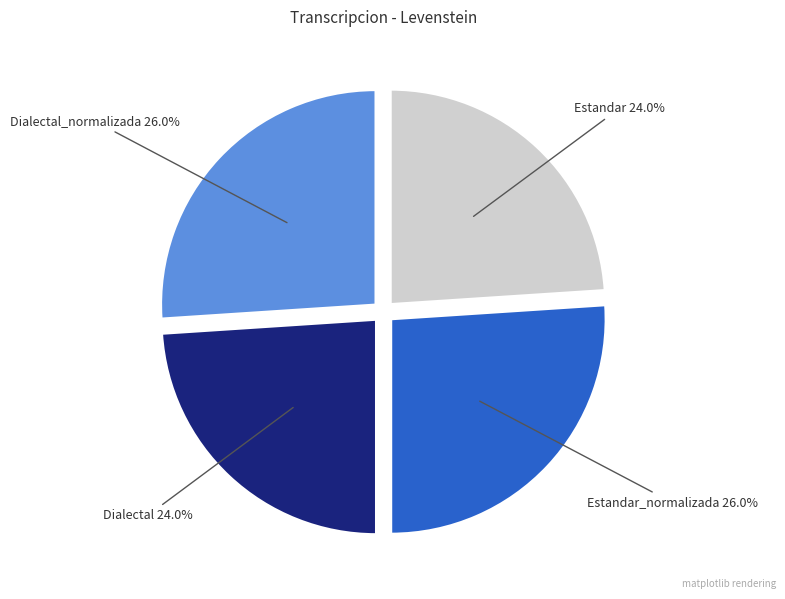

Is there any slice that represents more than half of the pie?

No